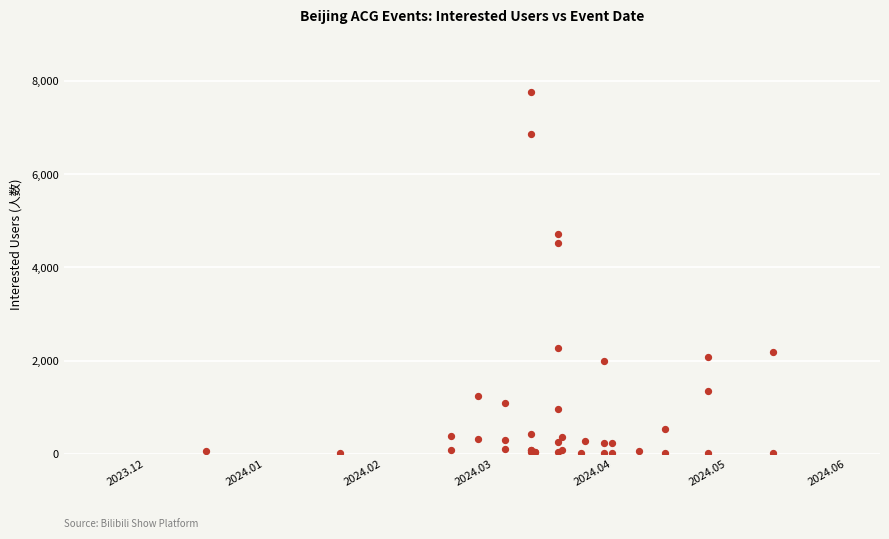

What Y value in the scatter plot is closest to 3890?

4535